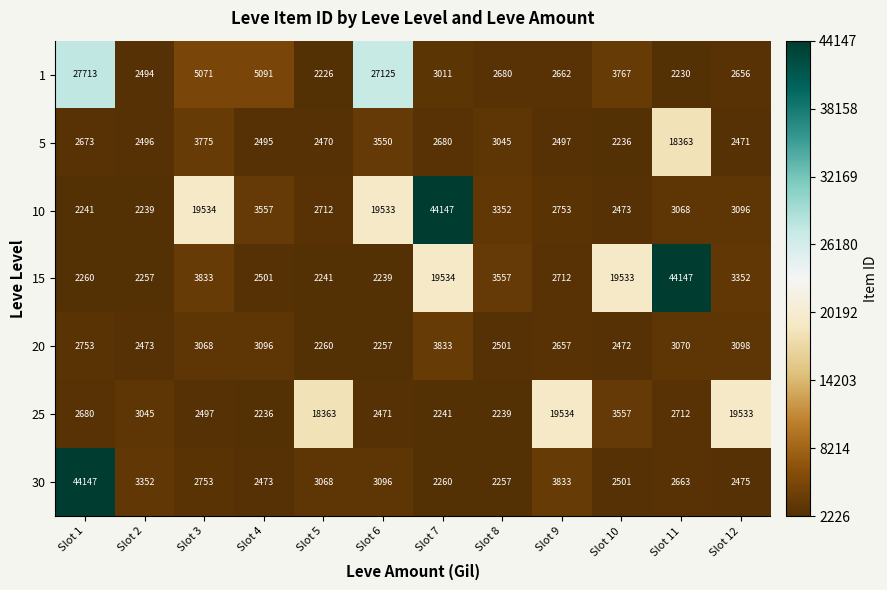

Is it true that 20 equals 3098 at Slot 12?

True